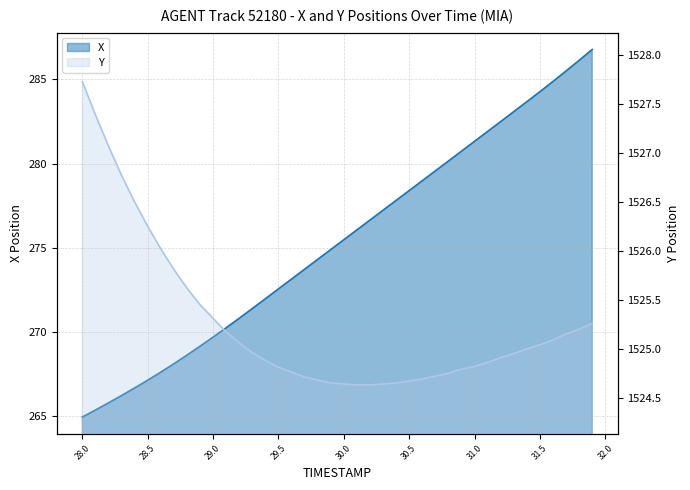

What is the difference between the highest and lowest values at 29.0?

1255.6